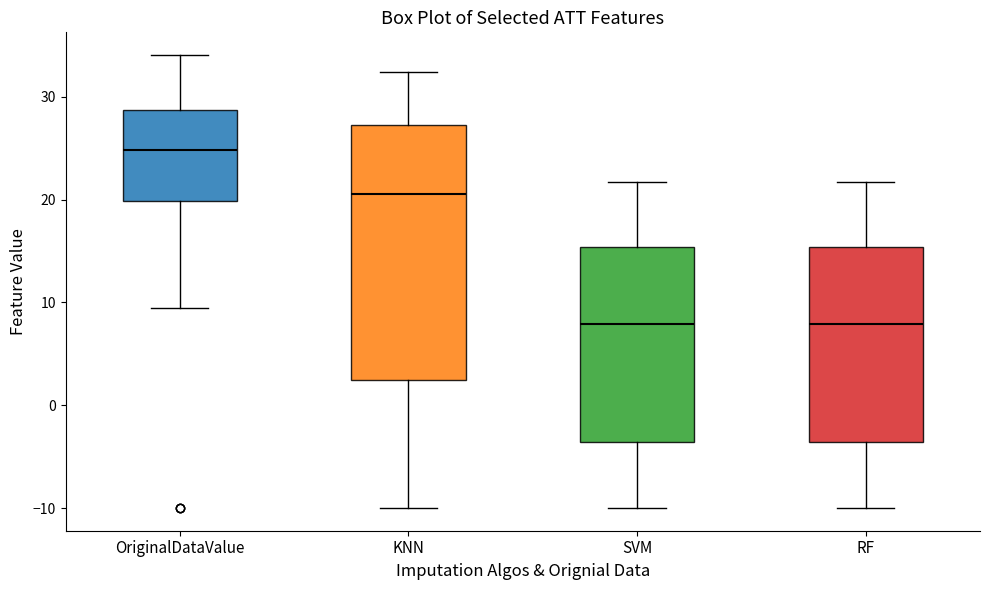

Which box has the highest median line?

OriginalDataValue